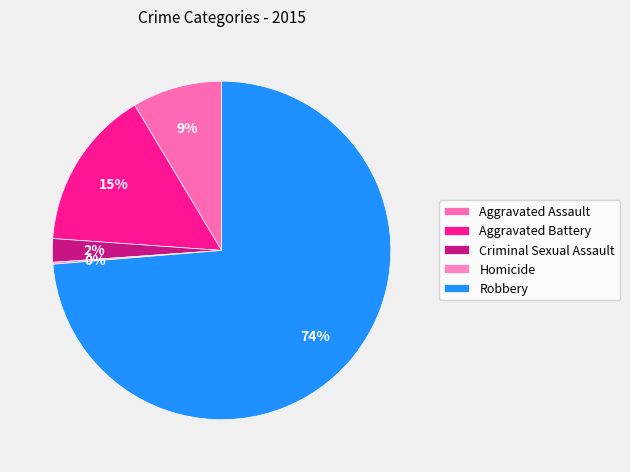

Is the sum of Aggravated Battery and Criminal Sexual Assault greater than half?

No